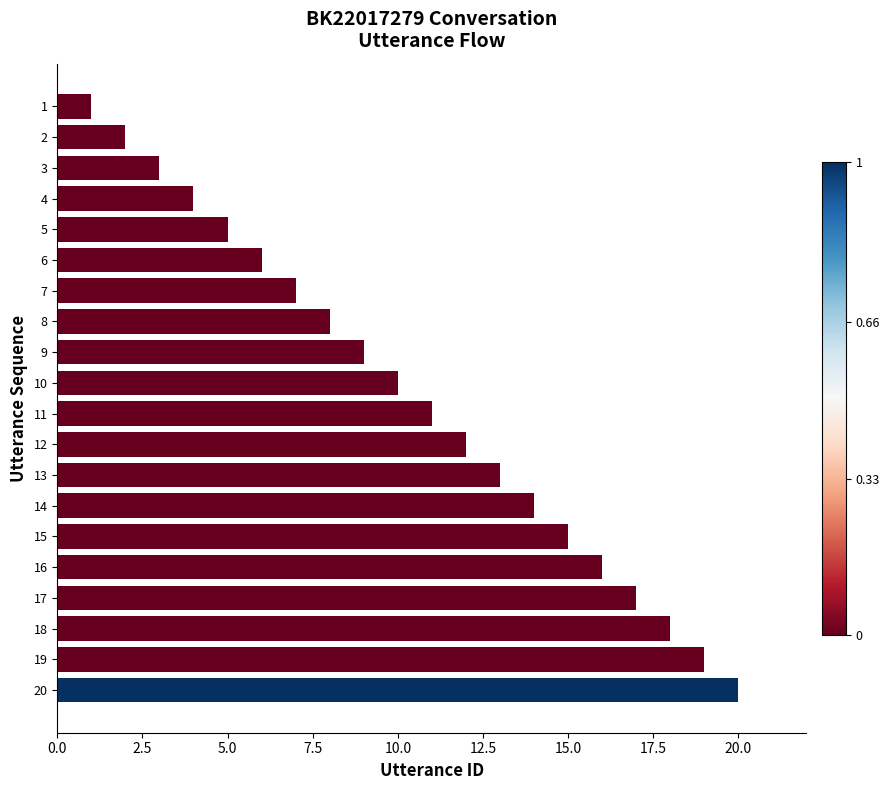

What is the difference between the second highest and second lowest values?

17